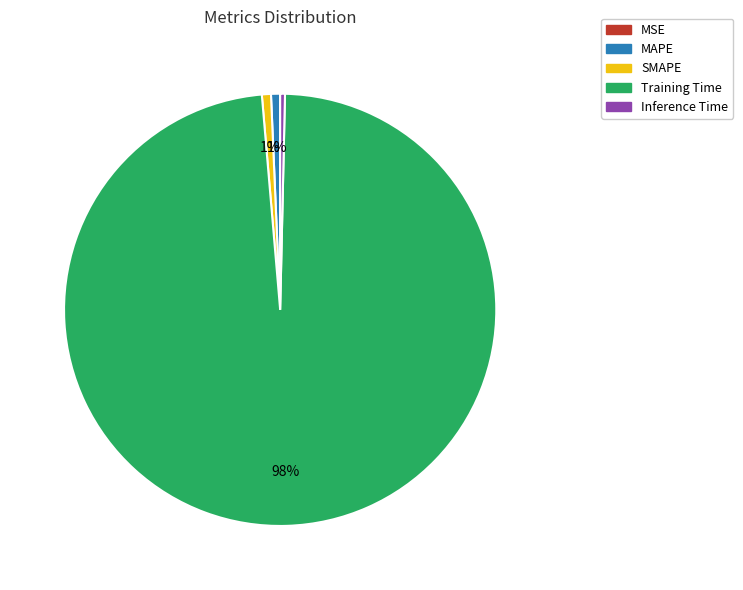

What percentage is the MAPE slice, to the nearest percent?

1%